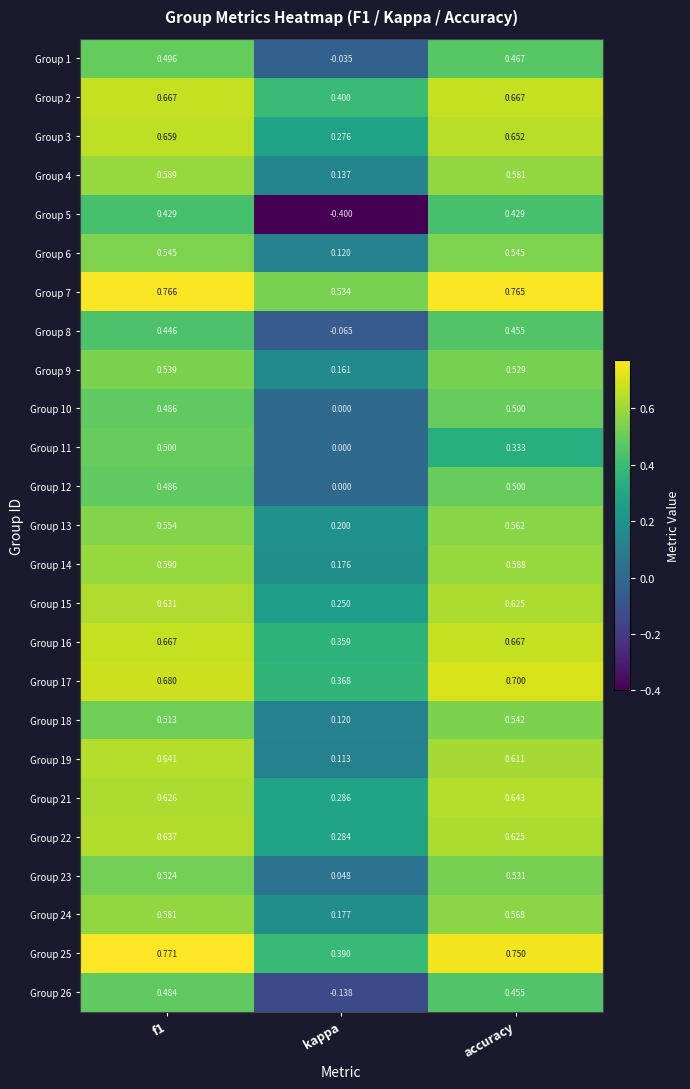

At which category does the chart reach its minimum across all series?

kappa